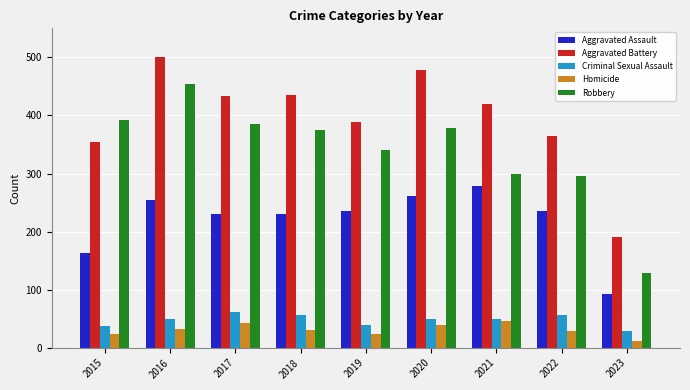

At which label is Aggravated Battery closest to 346?

2015